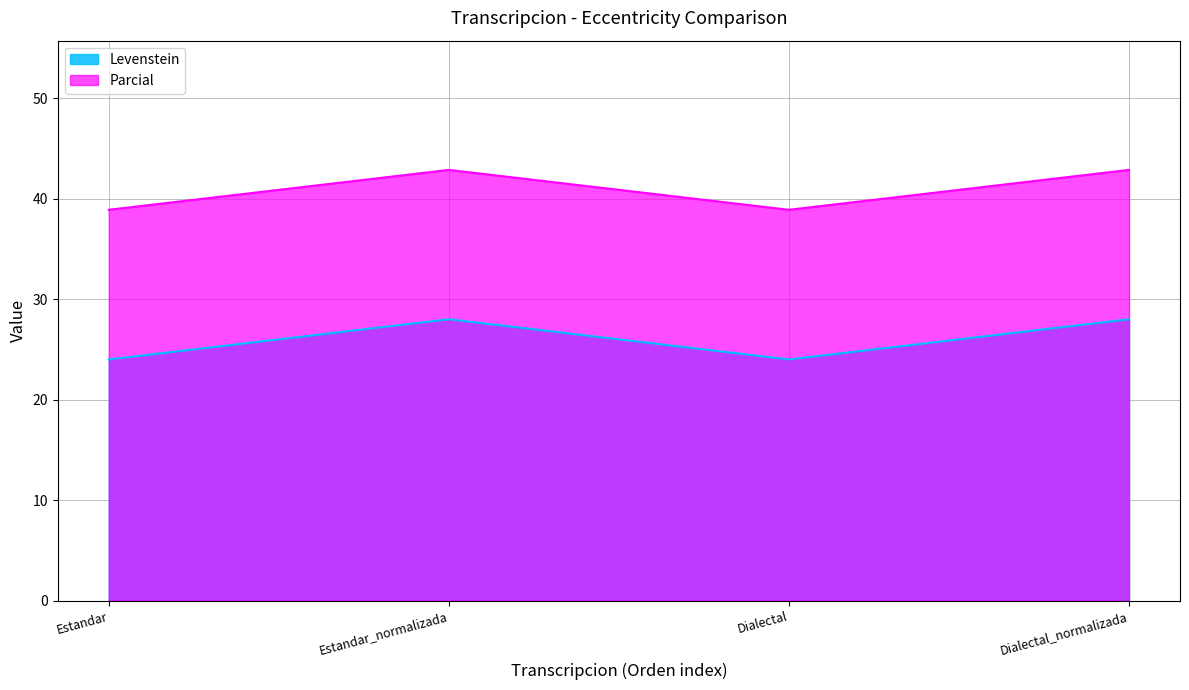

How many interior local peaks does the Levenstein series have?

1